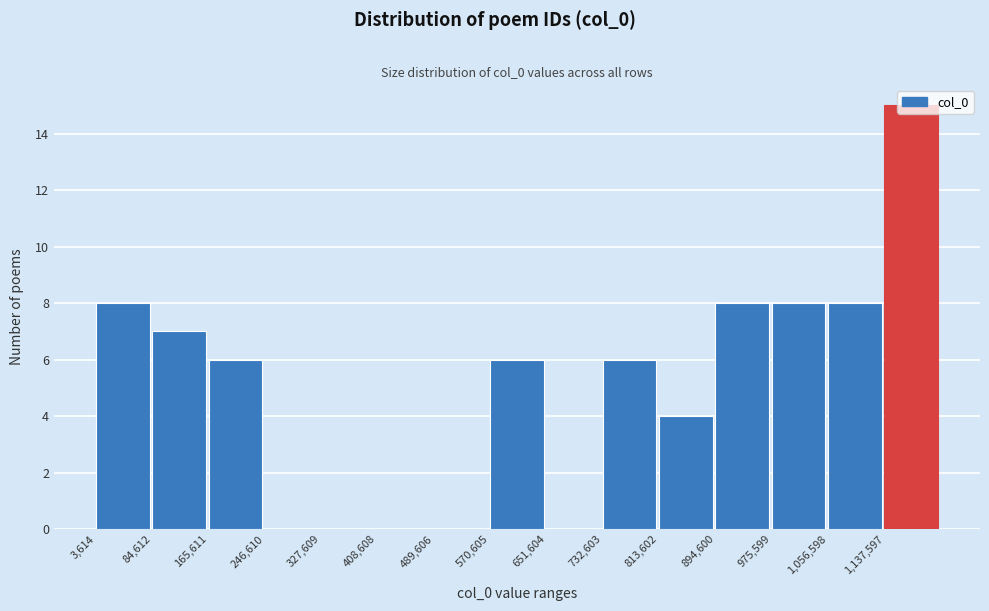

Reading left to right, list every bar in this chart as the range it spans on the x-axis followed by its height. Neither the bar edges nor the heights are printed on the chart, so give them approximately, as read against the axes.

0 to 80000: 8
80000 to 170000: 7
170000 to 250000: 6
250000 to 330000: 0
330000 to 410000: 0
410000 to 490000: 0
490000 to 570000: 0
570000 to 650000: 6
650000 to 730000: 0
730000 to 810000: 6
810000 to 890000: 4
890000 to 980000: 8
980000 to 1060000: 8
1060000 to 1140000: 8
1140000 to 1220000: 15